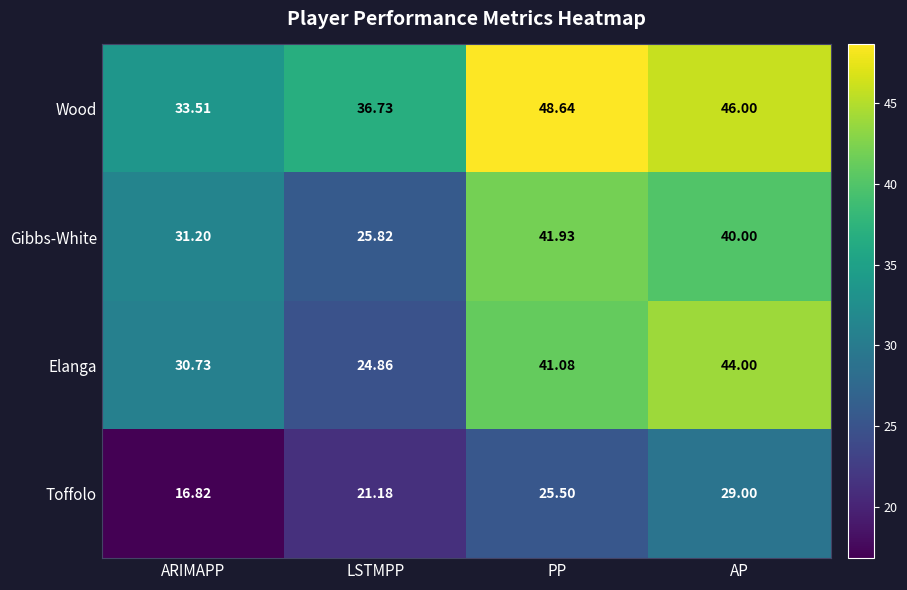

Where is Elanga nearest to the value 34?

ARIMAPP